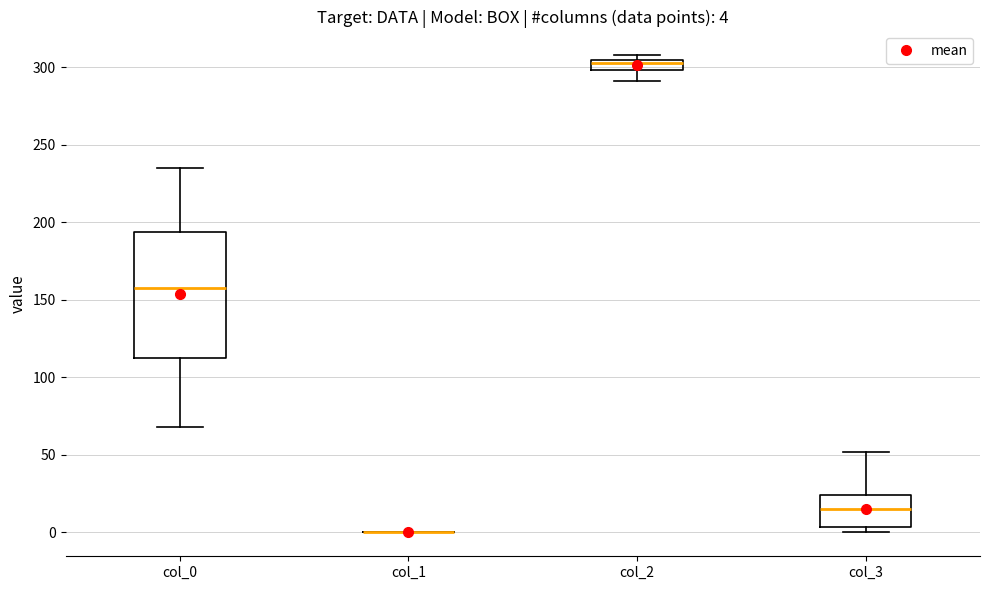

Which box is the tallest, from its lower edge to its upper edge?

col_0